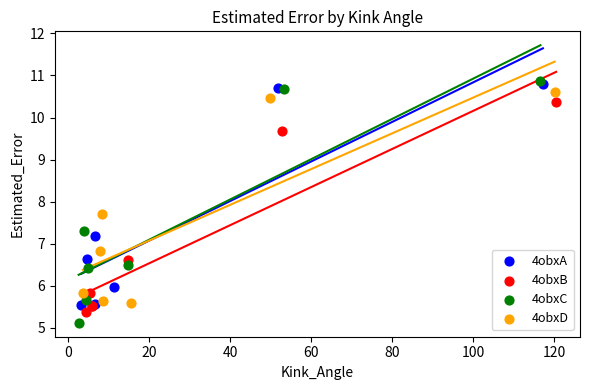

Which series has the largest Y range (max minus min)?

4obxC